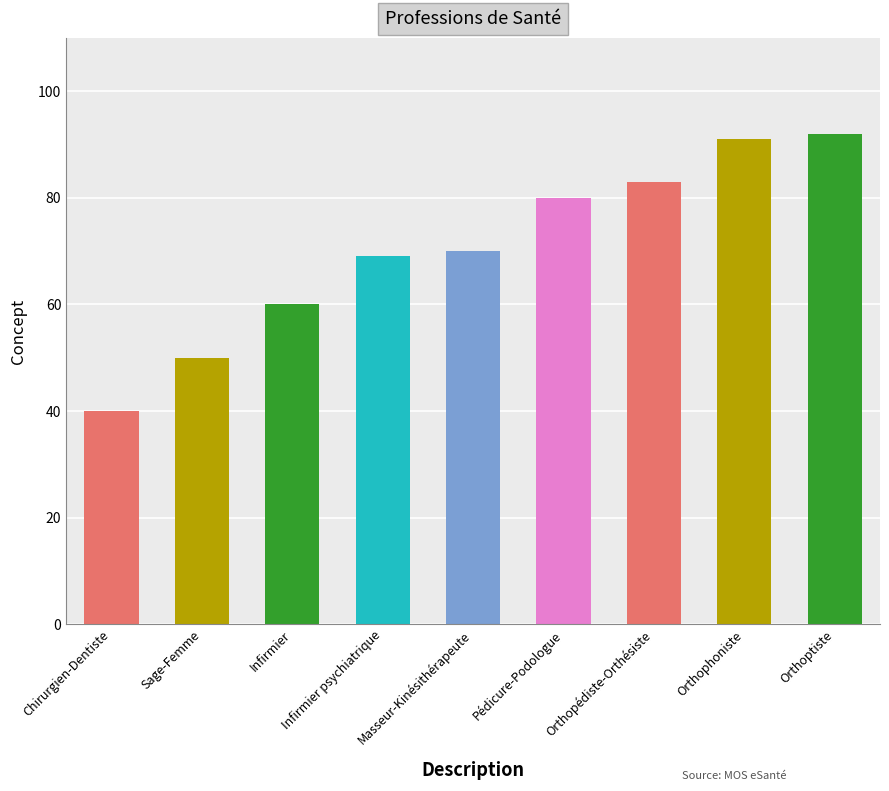

Which label corresponds to the largest value in the chart?

Orthoptiste